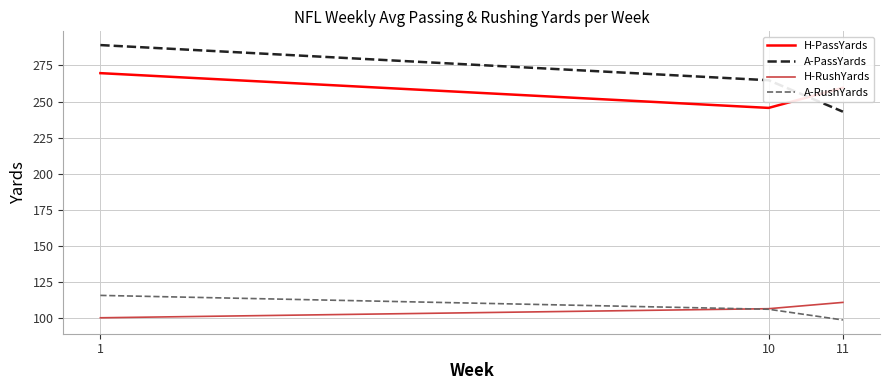

What is the difference between the highest and lowest values at 11?

160.8